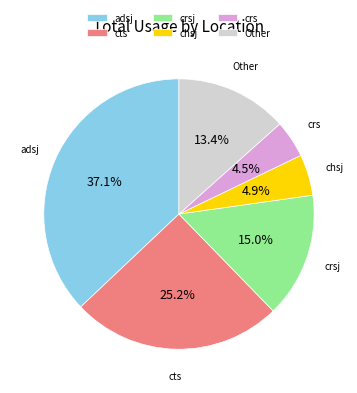

What is the largest slice in the pie chart?

adsj